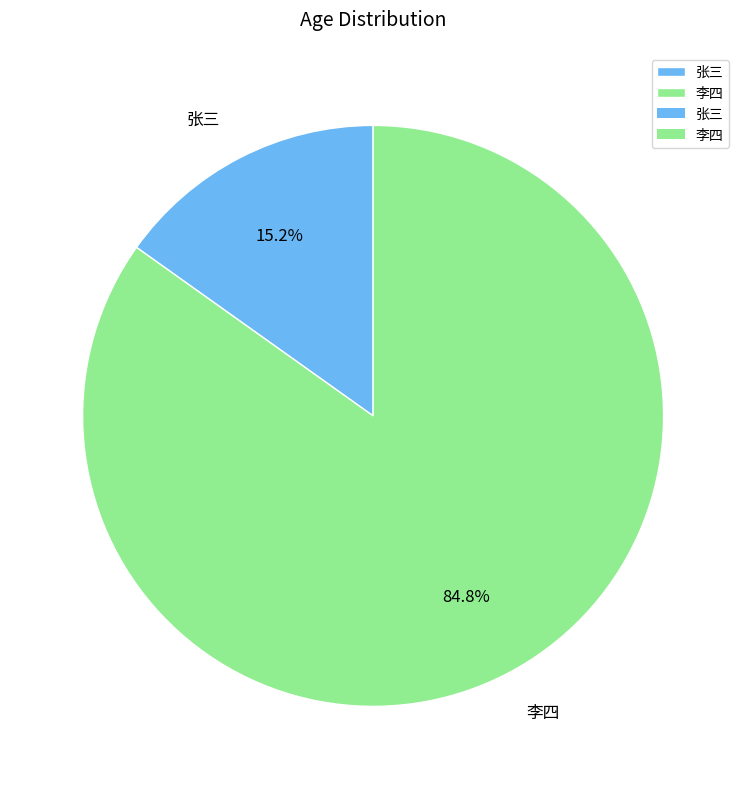

Is there any slice that represents more than half of the pie?

Yes